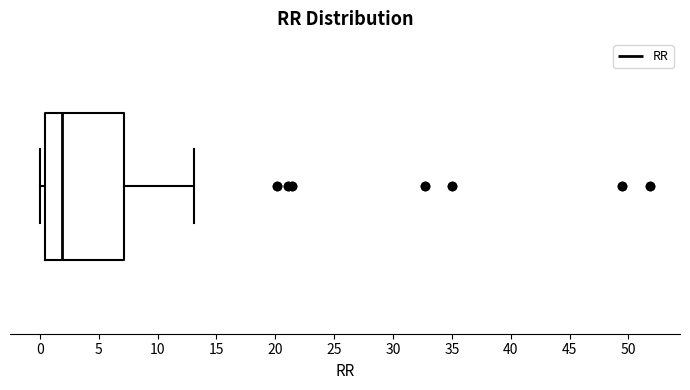

Read this box plot against the x-axis: the position of the median line, the range covered by the box, and the ends of both whiskers. The values are not printed on the chart, so give them approximately, as read against the axis.

median 2.0, box 0.5 to 7.0, whiskers 0.0 to 13.0